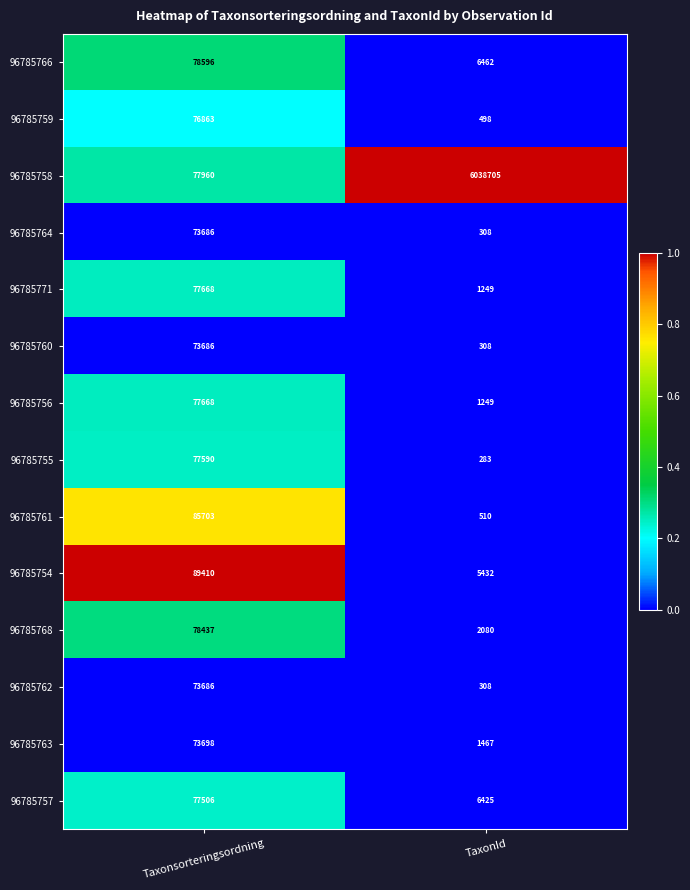

What is the minimum value shown in the chart?

283